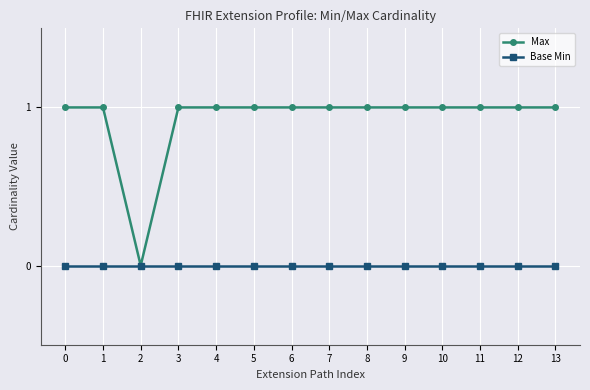

How many series are shown in this chart?

2